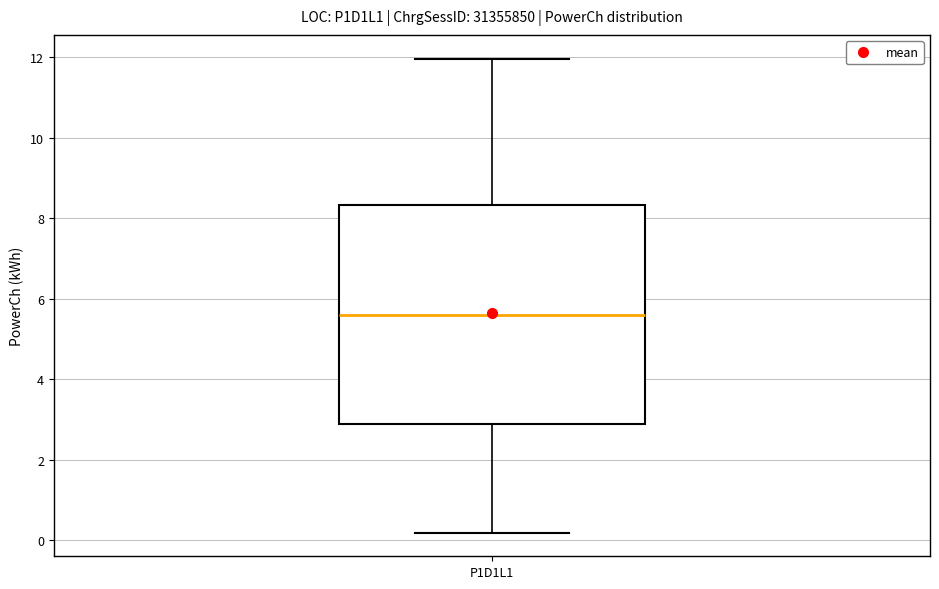

Transcribe this box plot: give where the median line is, the range the box spans, and where the two whiskers end, as read against the y-axis. The values are not printed on the chart, so give them approximately, as read against the axis.

median 5.6, box 2.8 to 8.4, whiskers 0.2 to 12.0